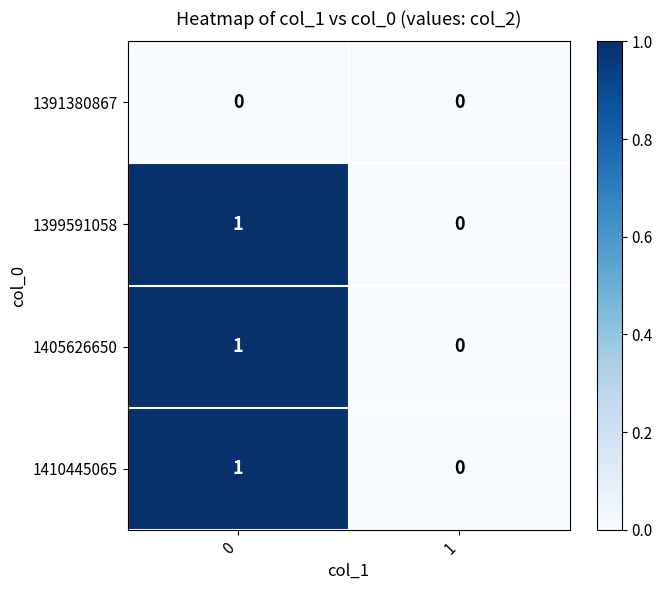

List the labels in order of 1410445065 value, smallest first.

1, 0